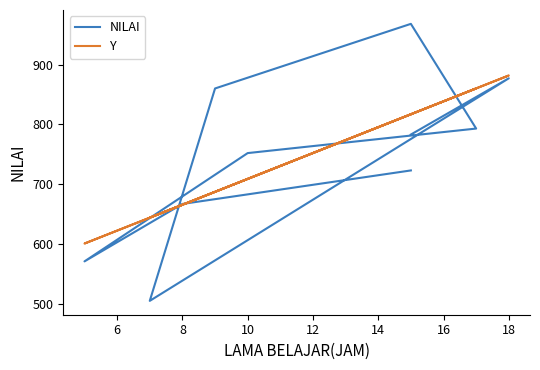

Which has a higher value, 14 or 8?

14